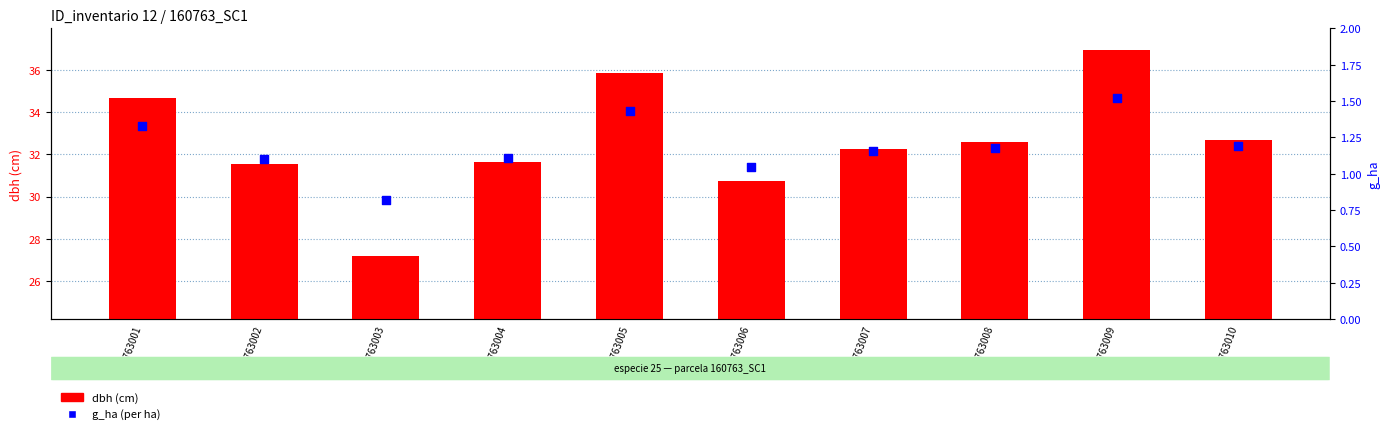

Which series has the largest total across all categories?

dbh (cm)